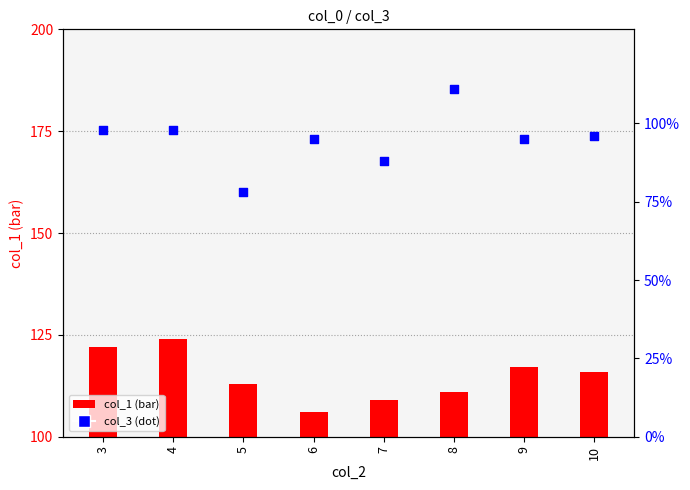

At how many categories does at least one series exceed 57?

8